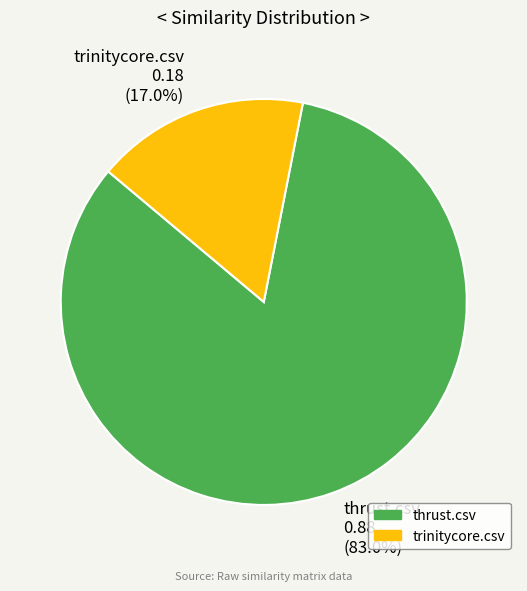

To the nearest percent, what portion does thrust.csv represent?

83%